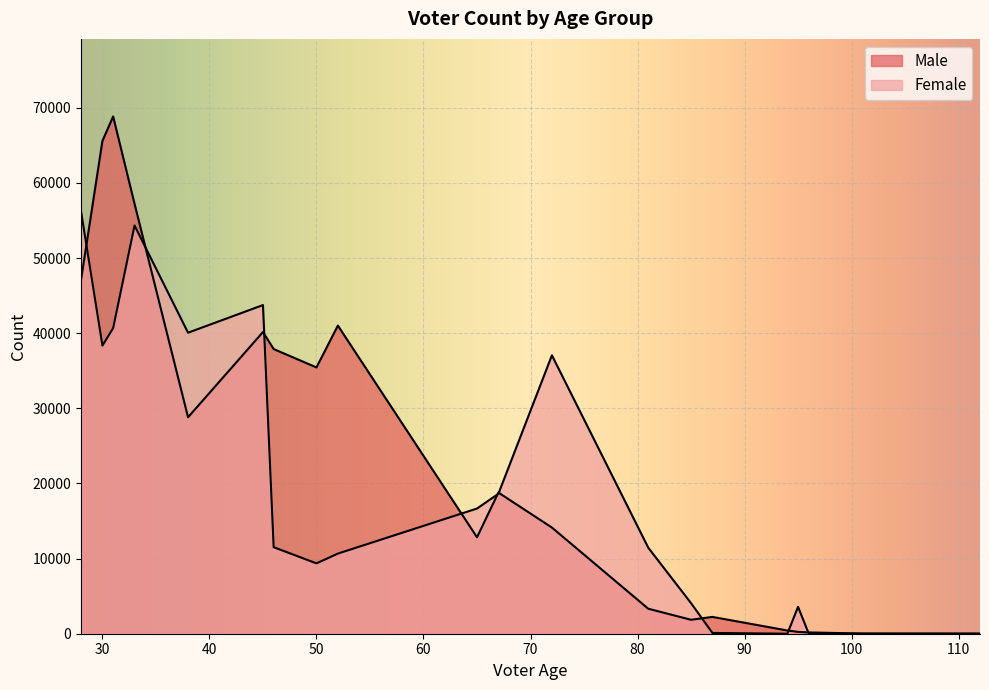

How many lines are shown in the chart?

2